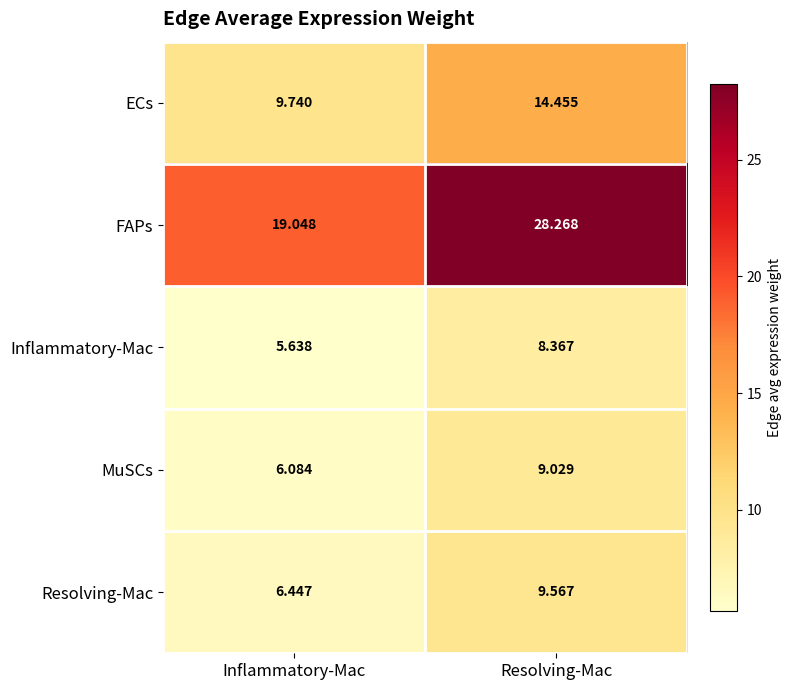

At which label does Resolving-Mac first exceed 9?

Resolving-Mac